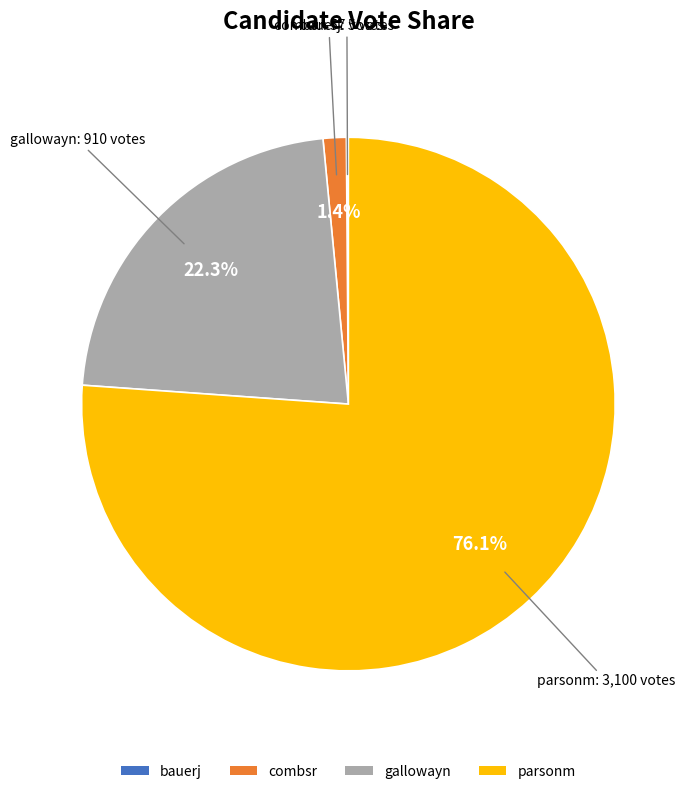

Which slice is the largest?

parsonm